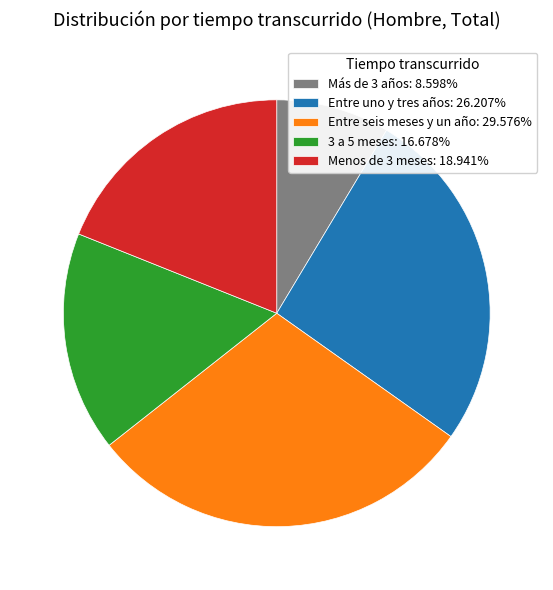

Is the sum of Menos de 3 meses: 18.941% and Más de 3 años: 8.598% greater than half?

No